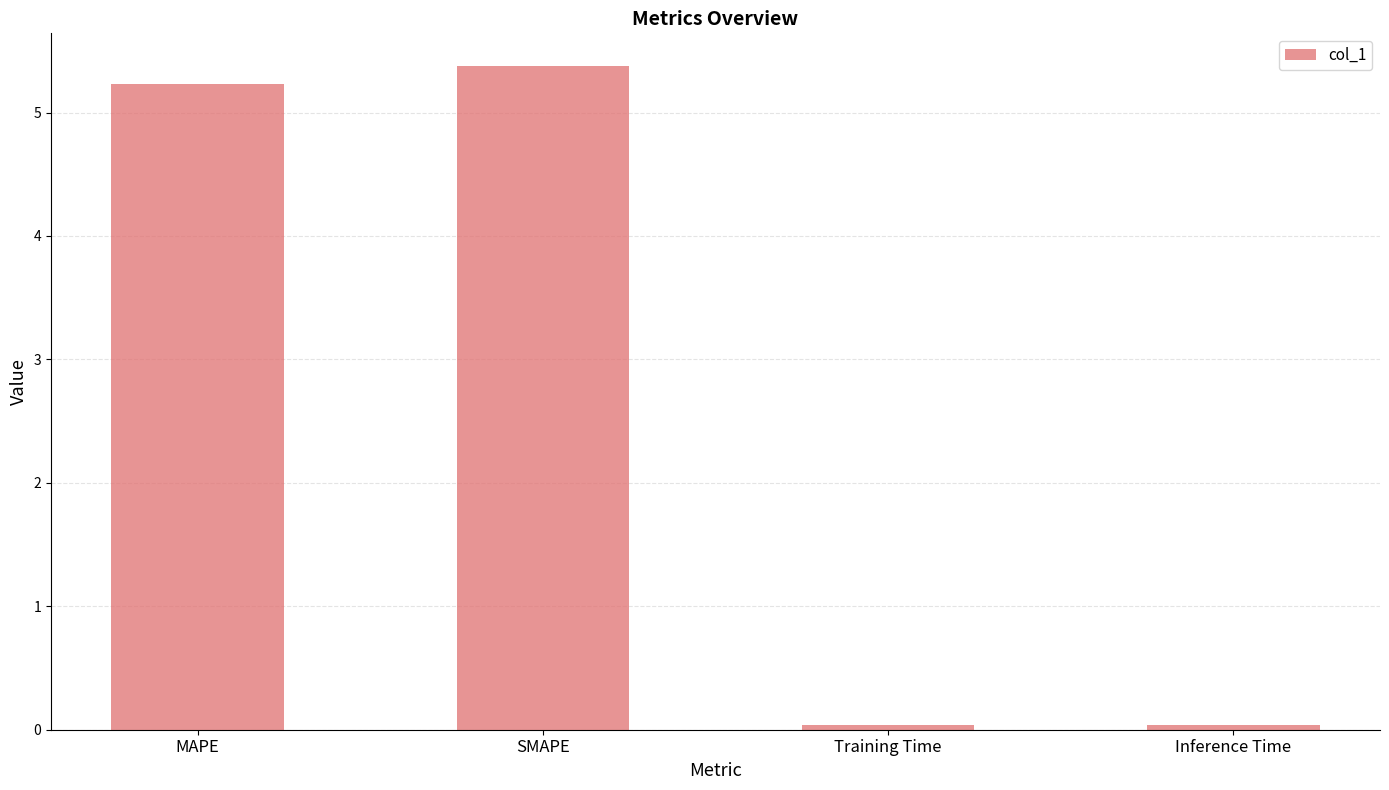

Read the value at MAPE.

5.2